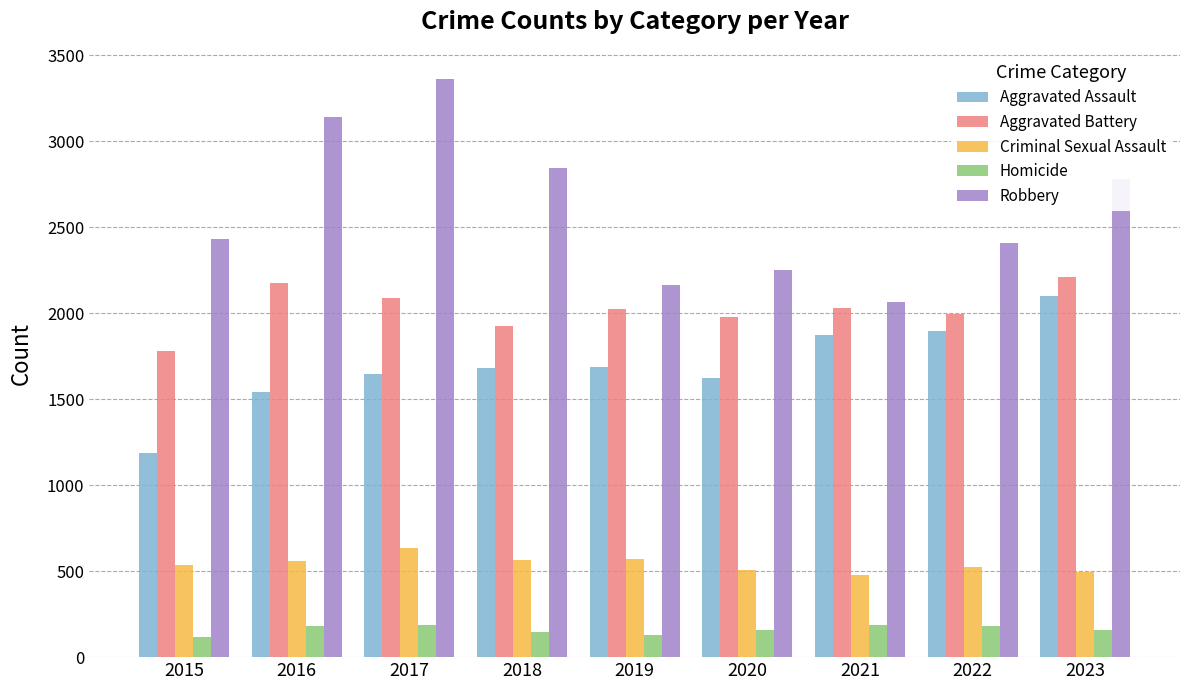

What value does the Aggravated Assault series have at 2015, to the nearest 100?

1200